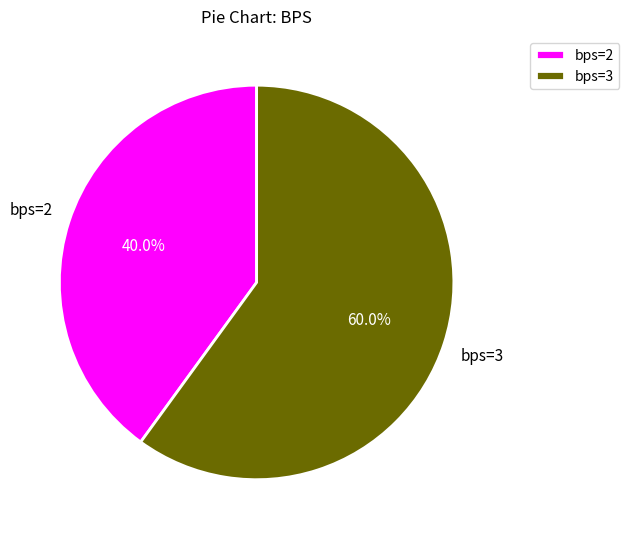

What is the majority slice?

bps=3